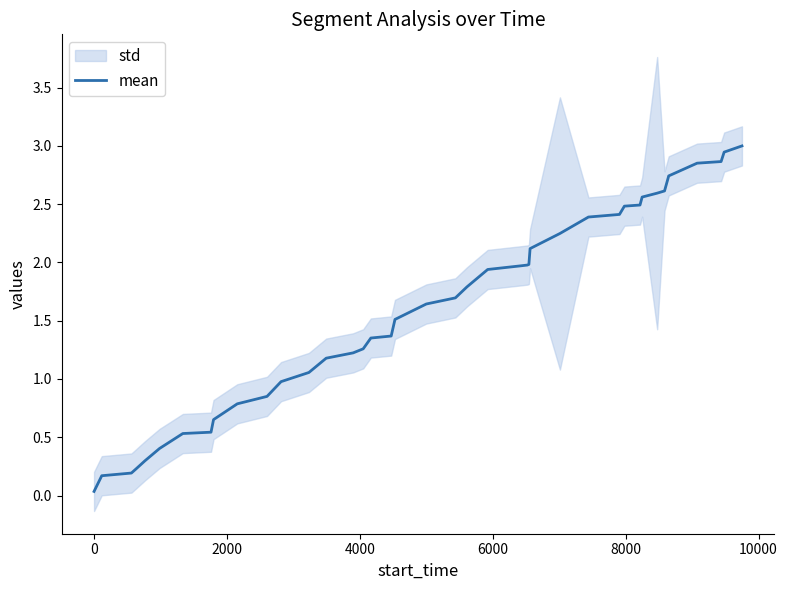

What is the maximum value shown in the chart?

3.0